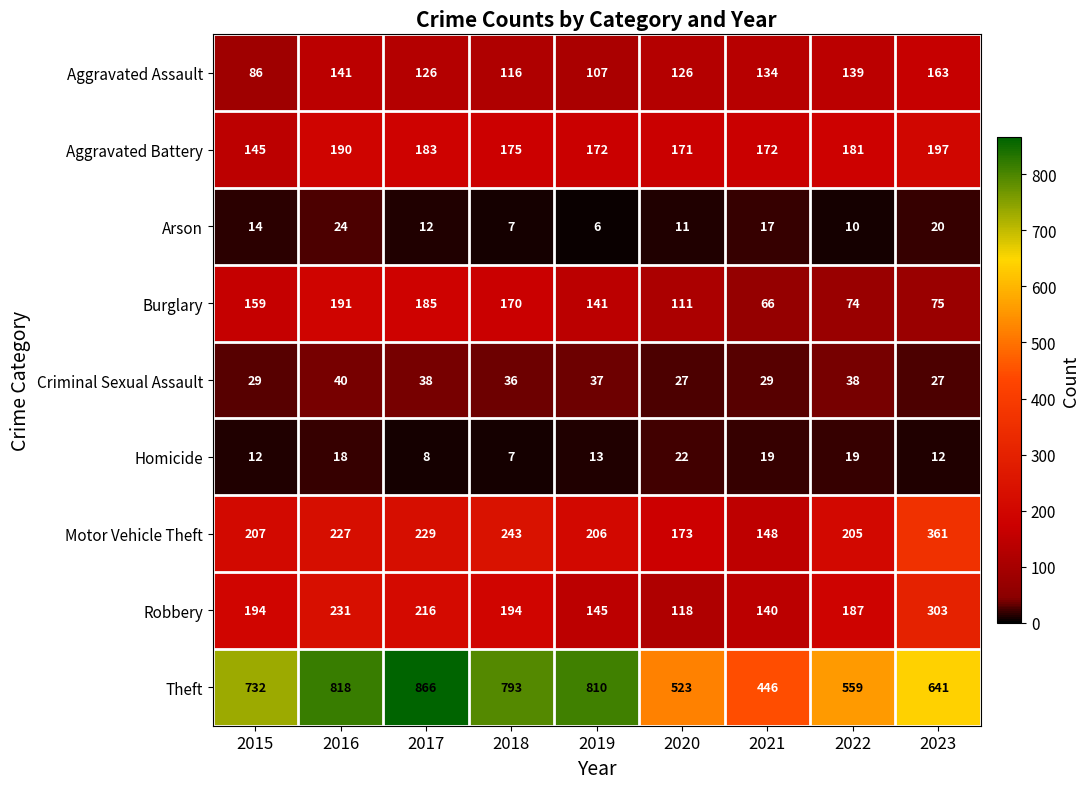

At how many categories does at least one series exceed 11?

9